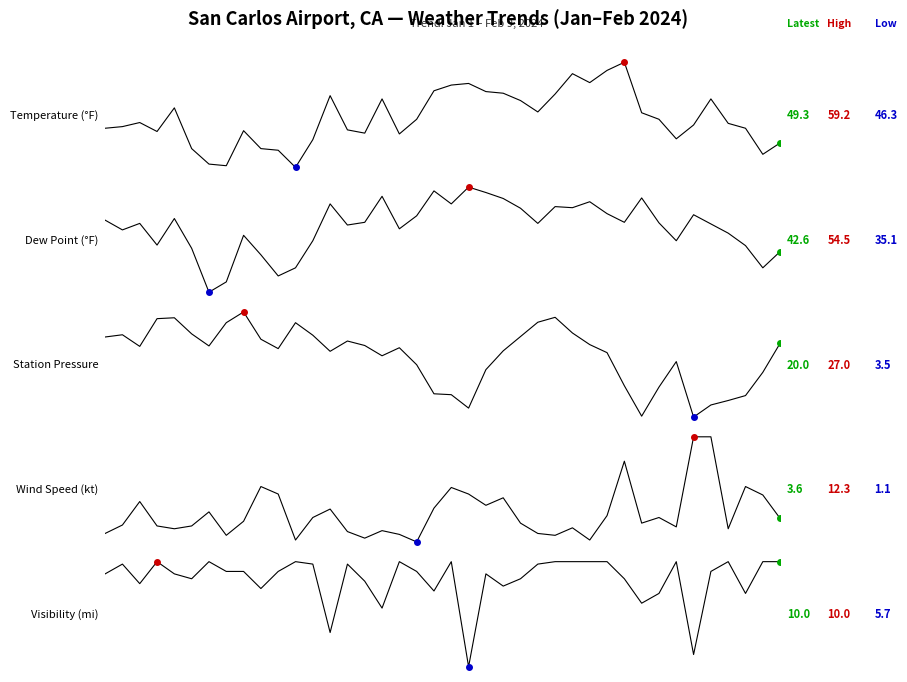

Which series has the widest spread of values?

STP